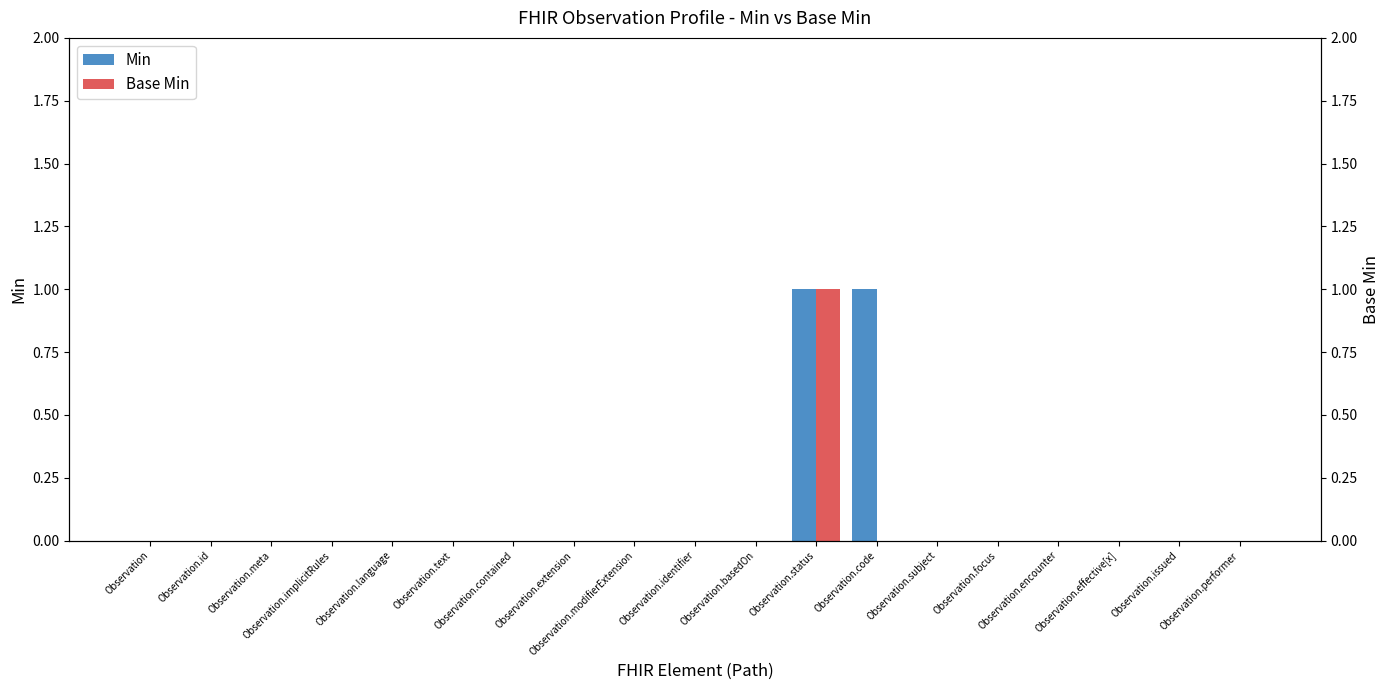

Count the number of data series in this chart.

2